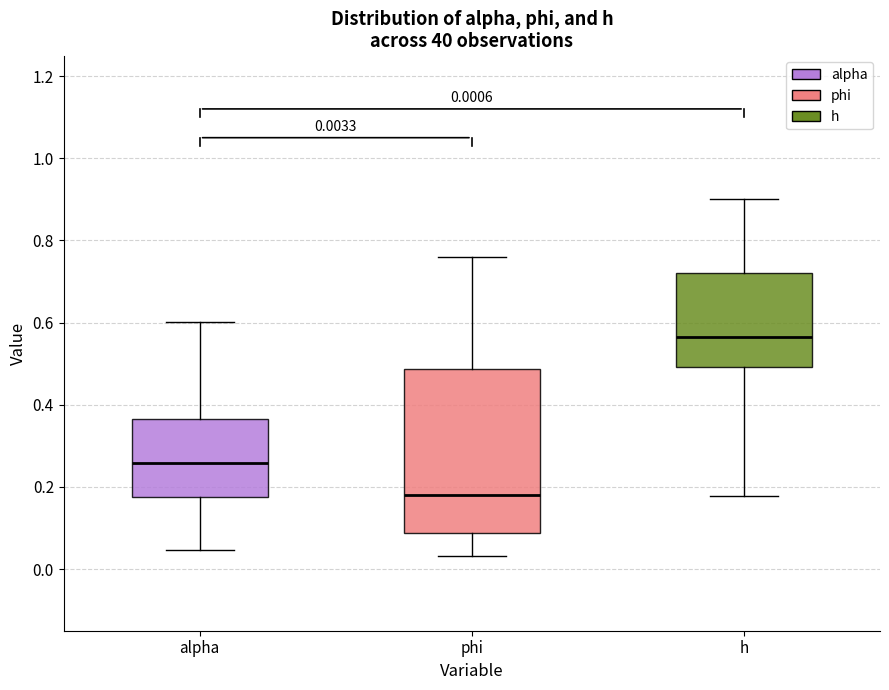

Which box's median line is the lowest?

phi